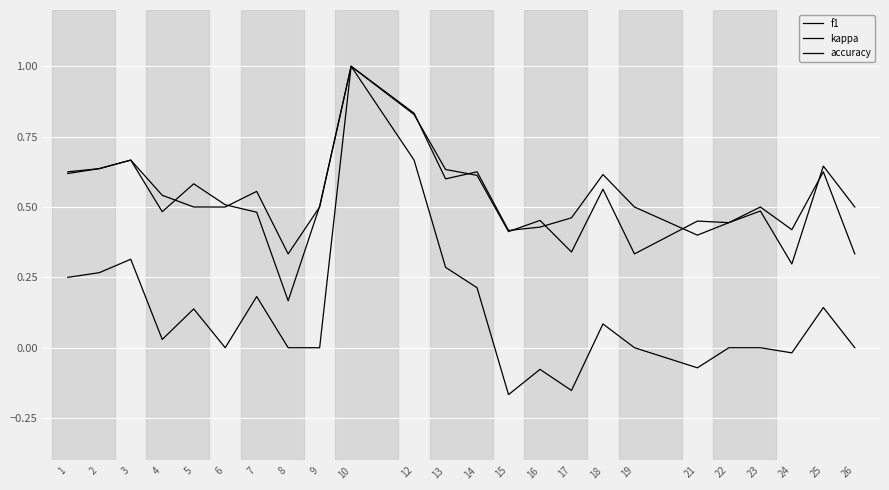

At 25, list the series in order from largest to smallest.

f1, accuracy, kappa